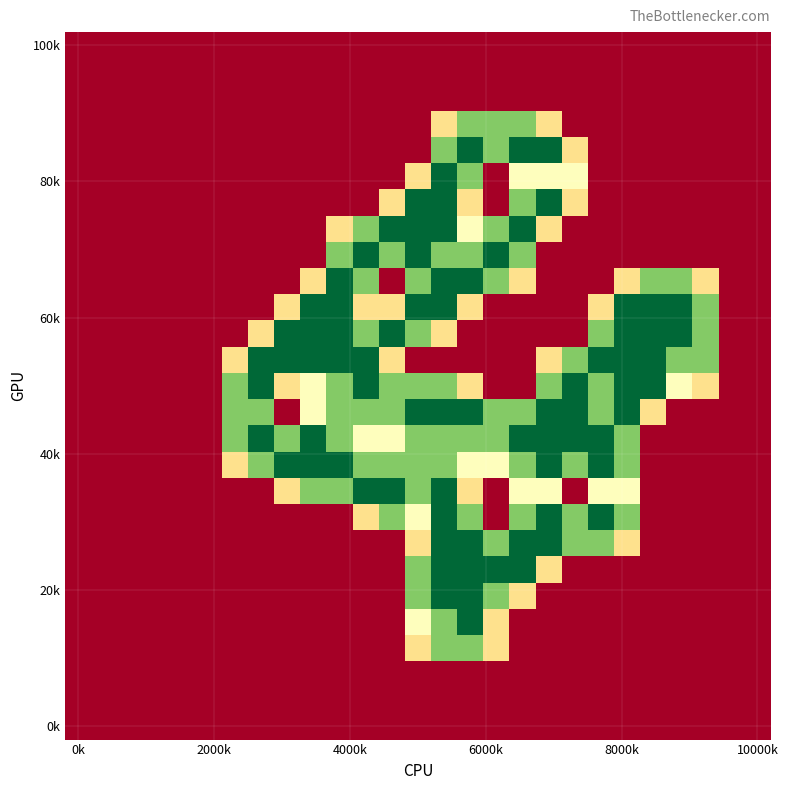

Count the number of categories in the chart.

27